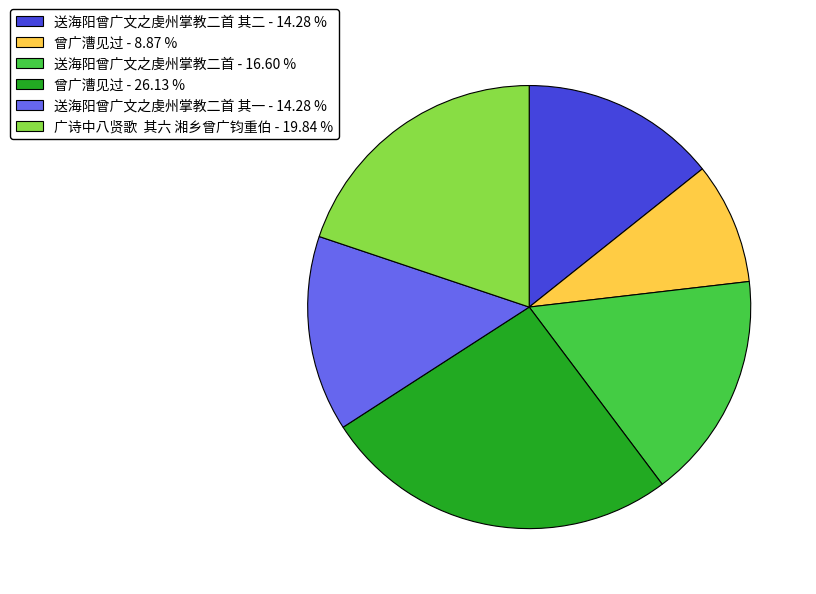

Which has a higher value, 曾广漕见过 - 26.13 % or 曾广漕见过 - 8.87 %?

曾广漕见过 - 26.13 %